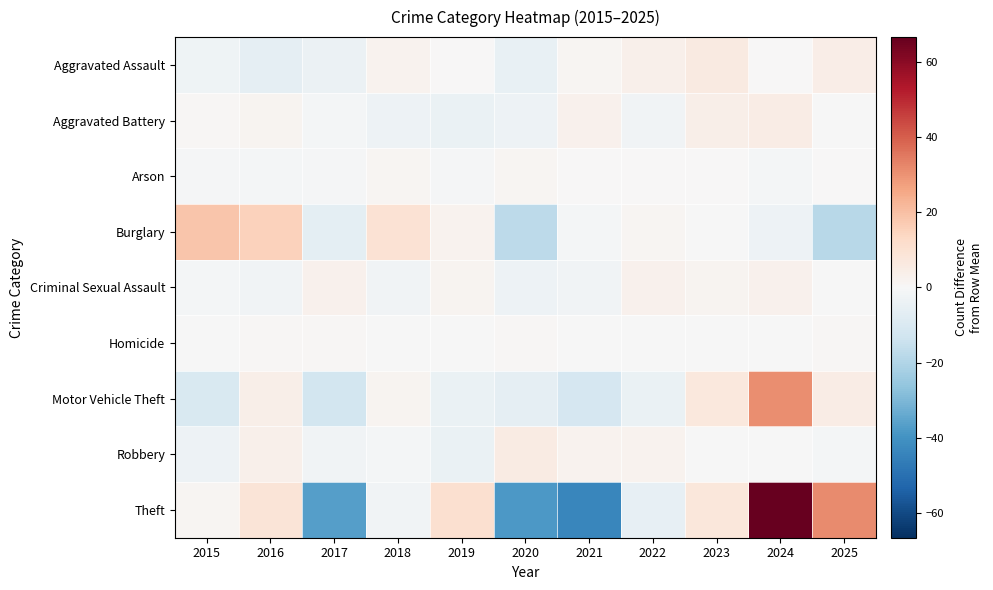

Between 2019 and 2020, which is larger?

2019